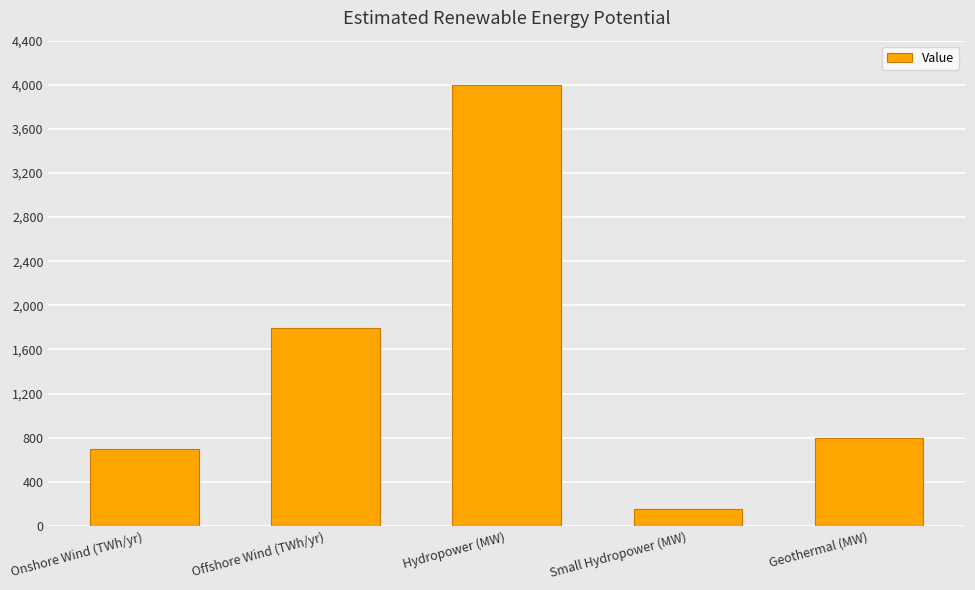

What is the label of the 3rd bar from the left?

Hydropower (MW)